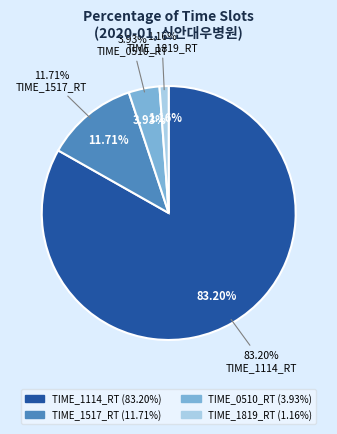

To the nearest percent, what is the difference between the largest and smallest slice percentages?

82%